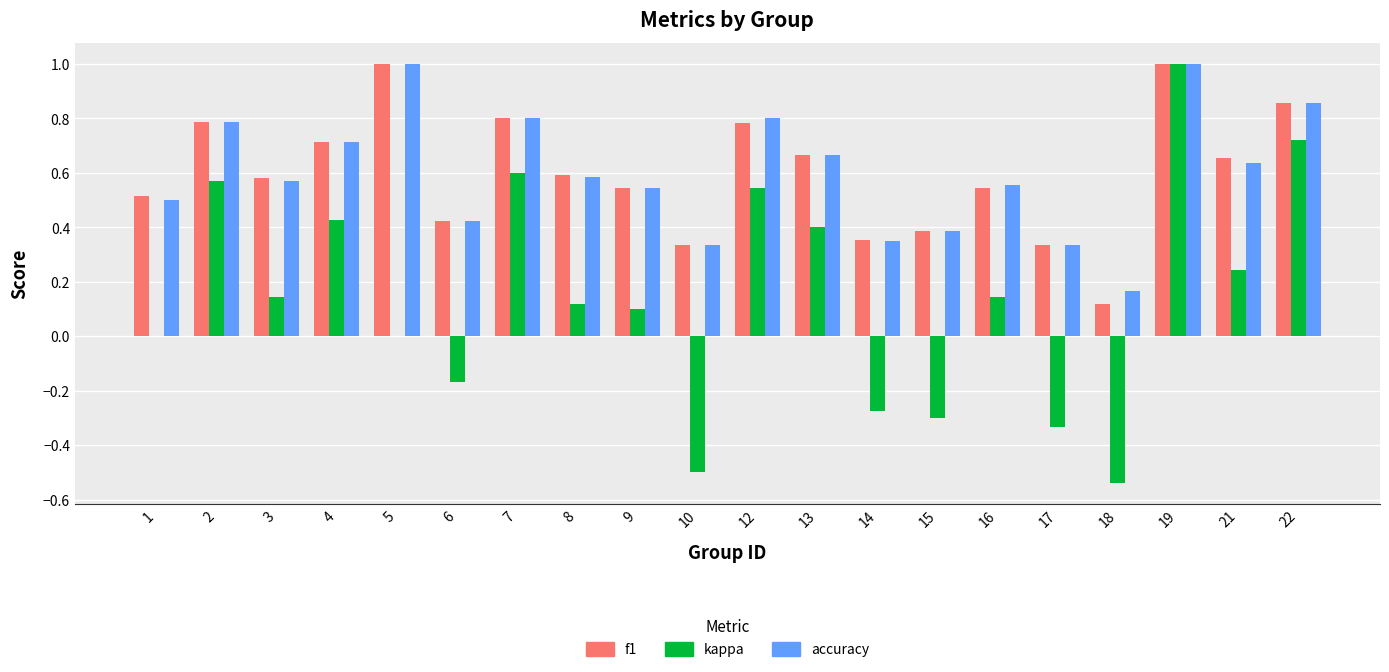

Are the bars horizontal?

No